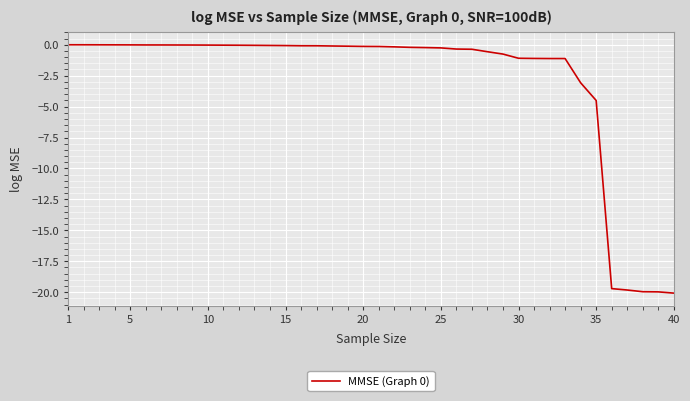

Does the chart display data point markers on the line(s)?

No